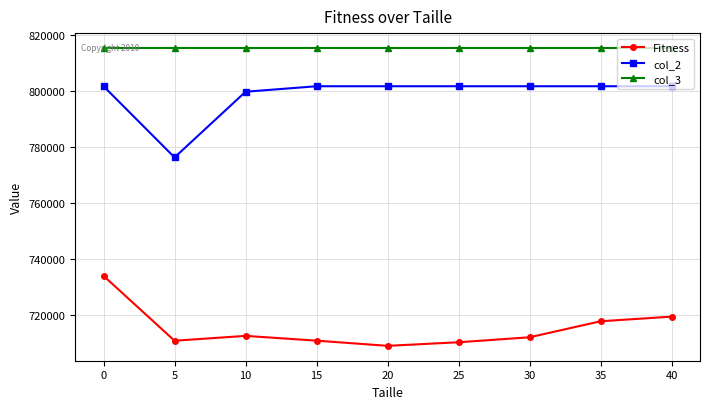

How many categories are shown in the chart?

9